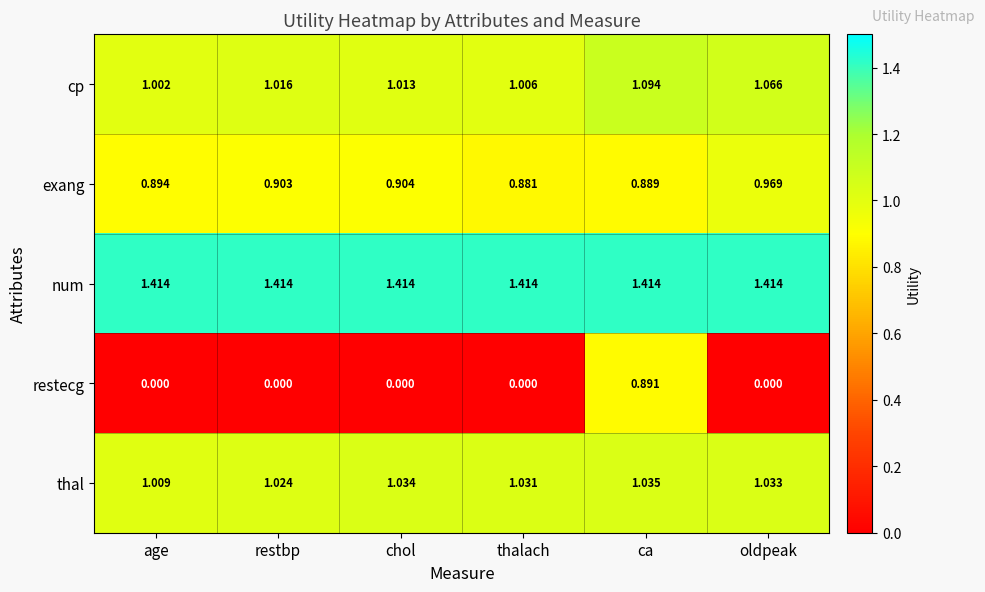

Between restbp and thalach, which series saw the biggest shift?

exang